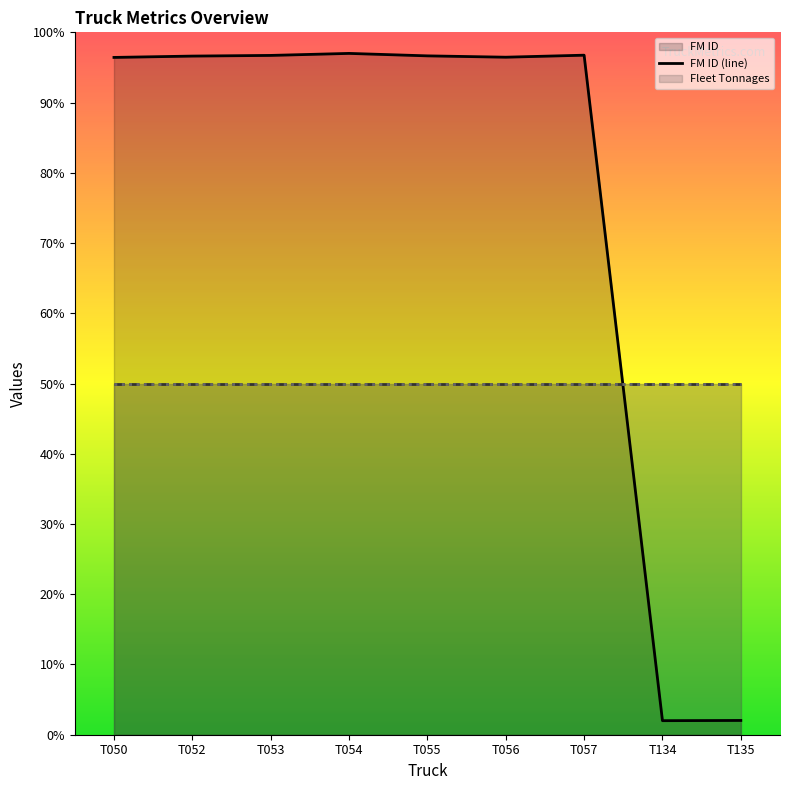

What is the difference between the second highest and second lowest values in the FM ID (line) series?

94.7